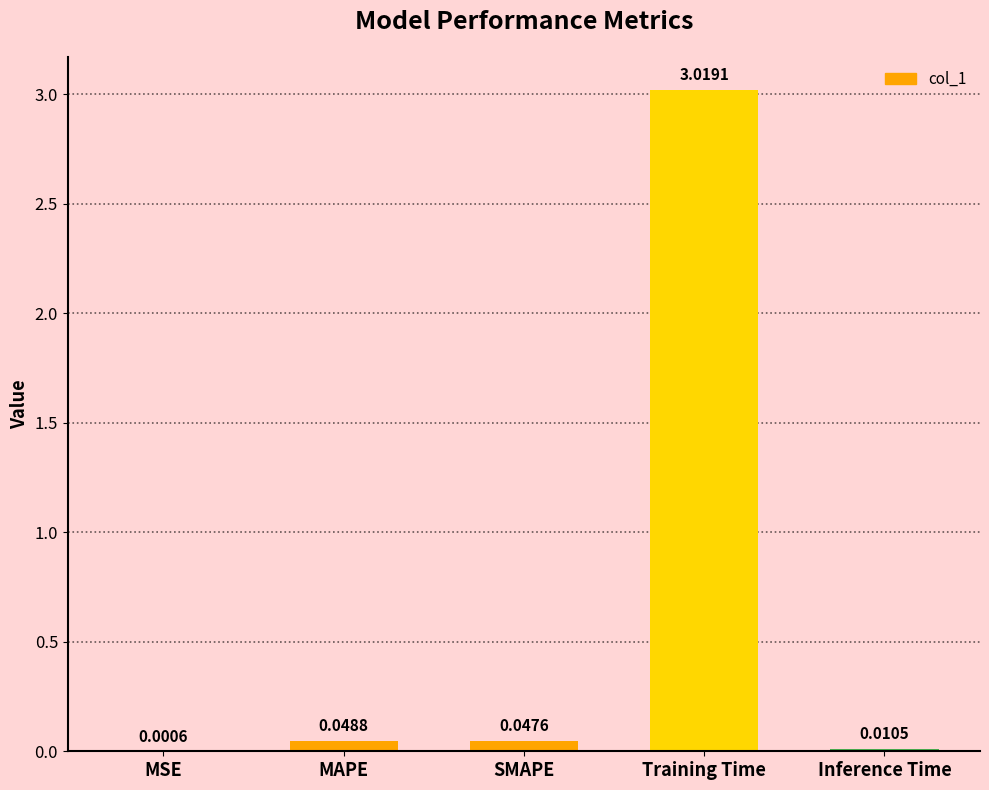

Which label corresponds to the largest value in the chart?

Training Time